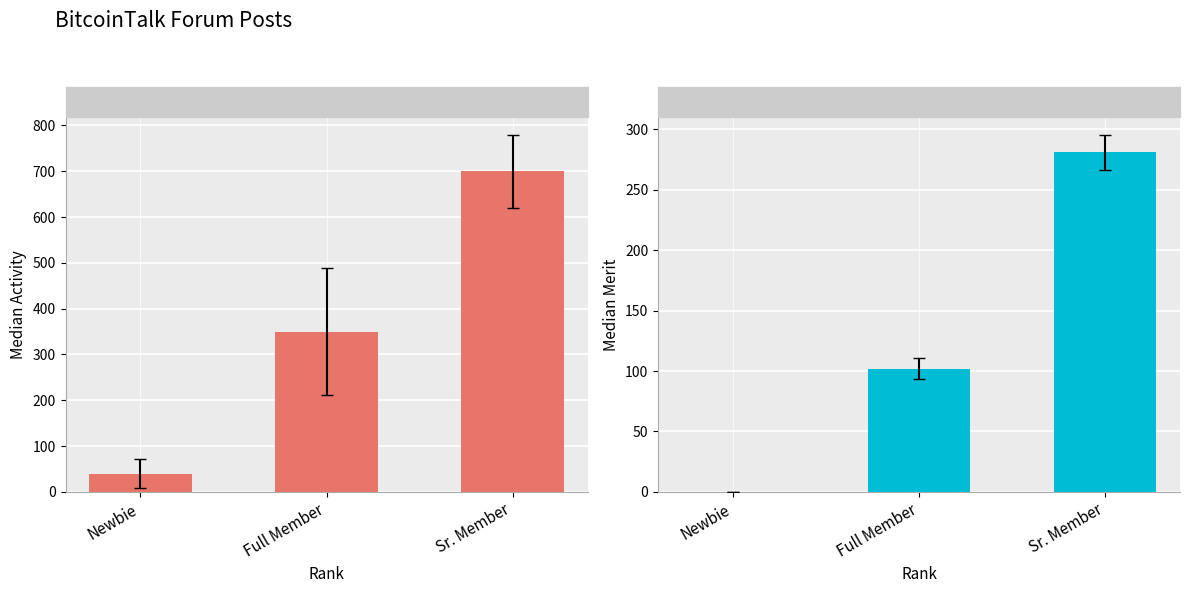

What is the difference between the maximum and minimum values in the Activity series?

660.5